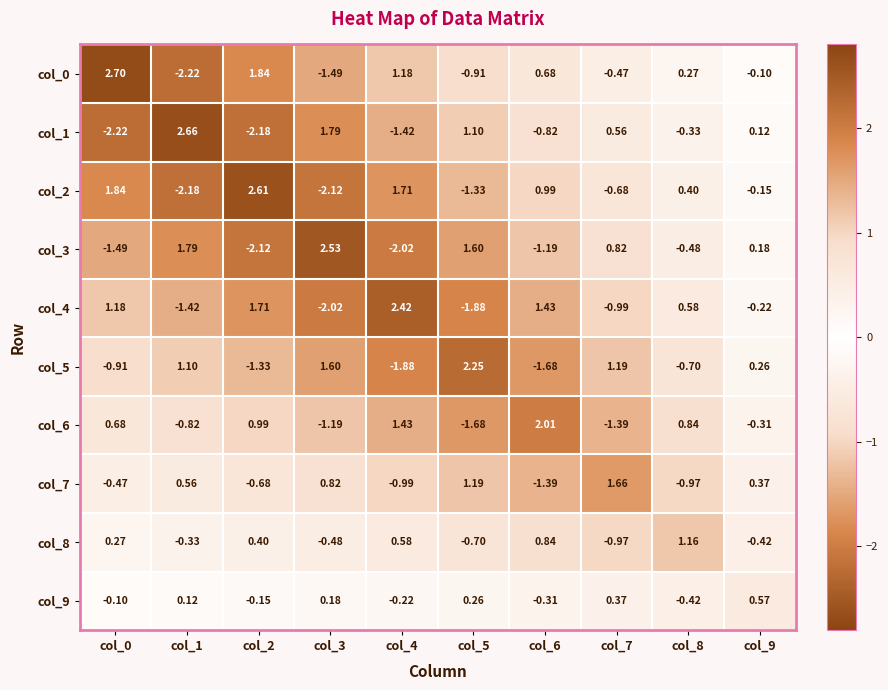

Rank the series at col_6 from highest to lowest value.

col_6, col_4, col_2, col_8, col_0, col_9, col_1, col_3, col_7, col_5